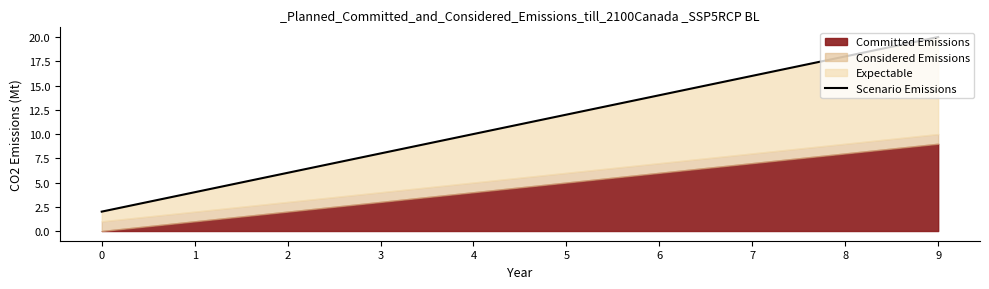

Count the number of values greater than 12.

4